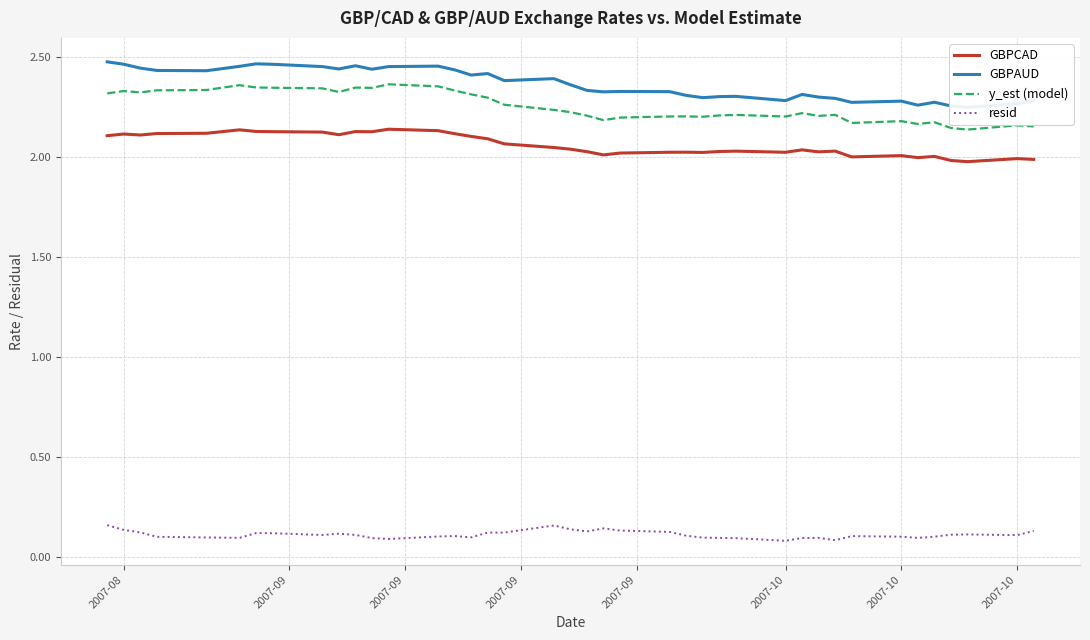

What is the sum of all GBPAUD values?

94.7